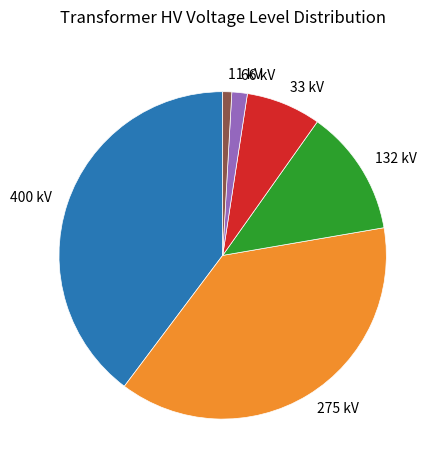

What is the ratio of the value at 132 kV to the value at 275 kV?

0.3